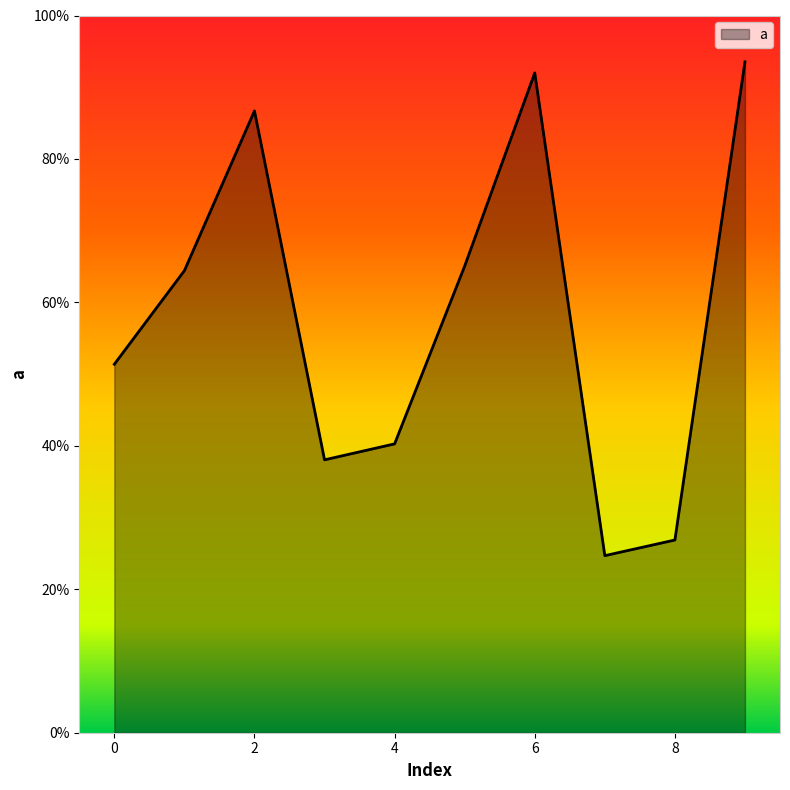

Does the chart display data point markers on the line(s)?

No